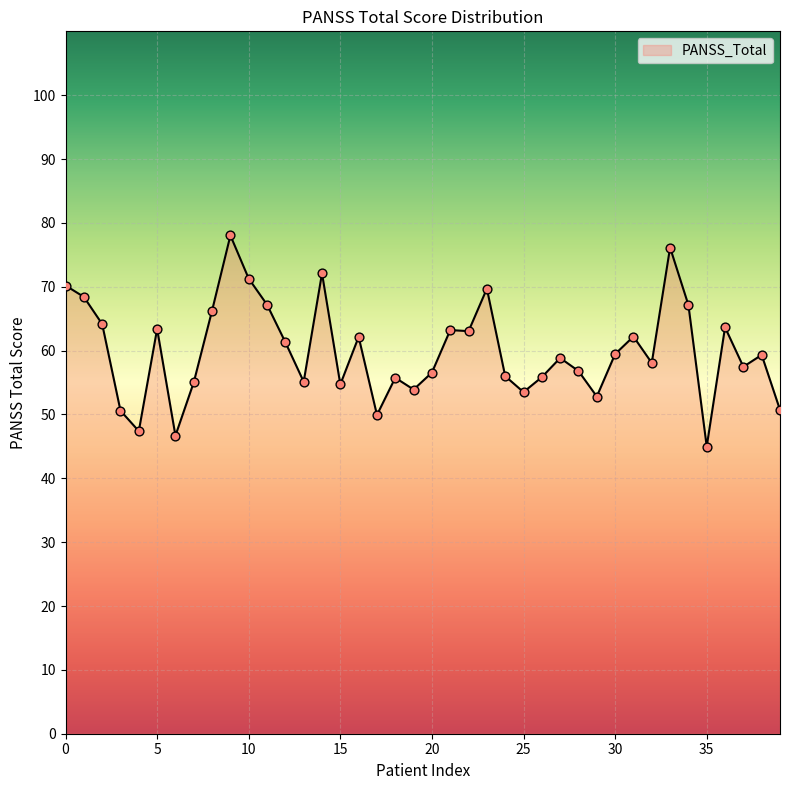

What is the difference between the maximum and minimum values?

33.1